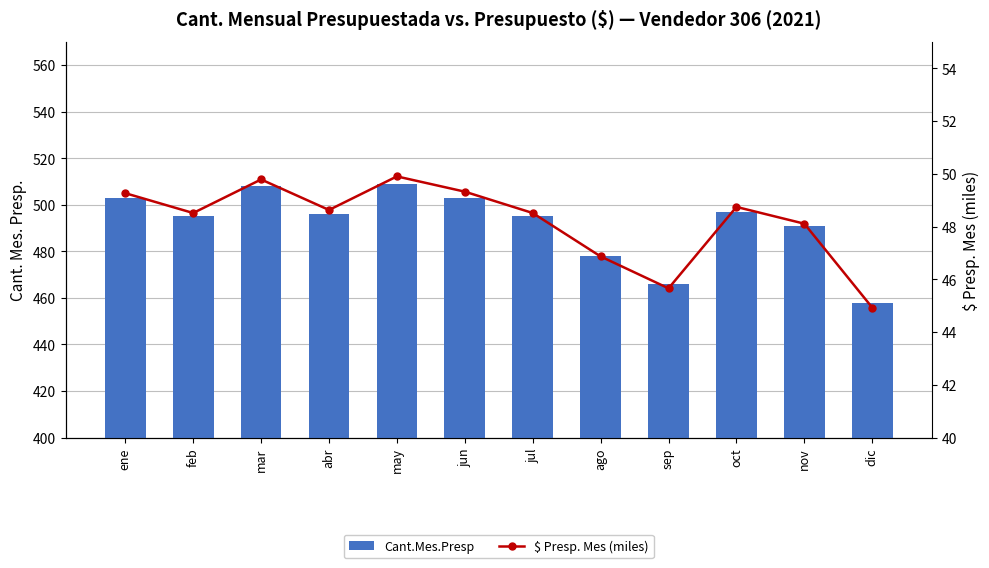

How many categories are shown in the chart?

12